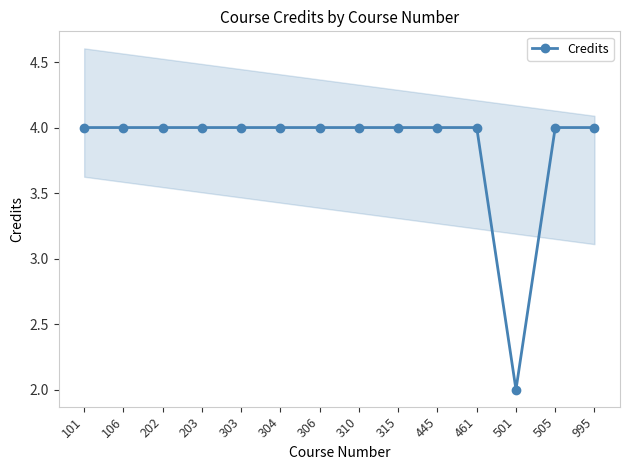

Which label corresponds to the smallest value in the chart?

501